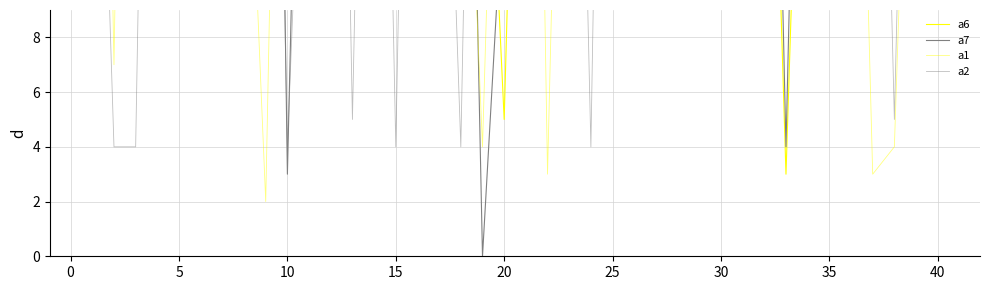

What is the value of the a6 point at the 28th from the left?

26